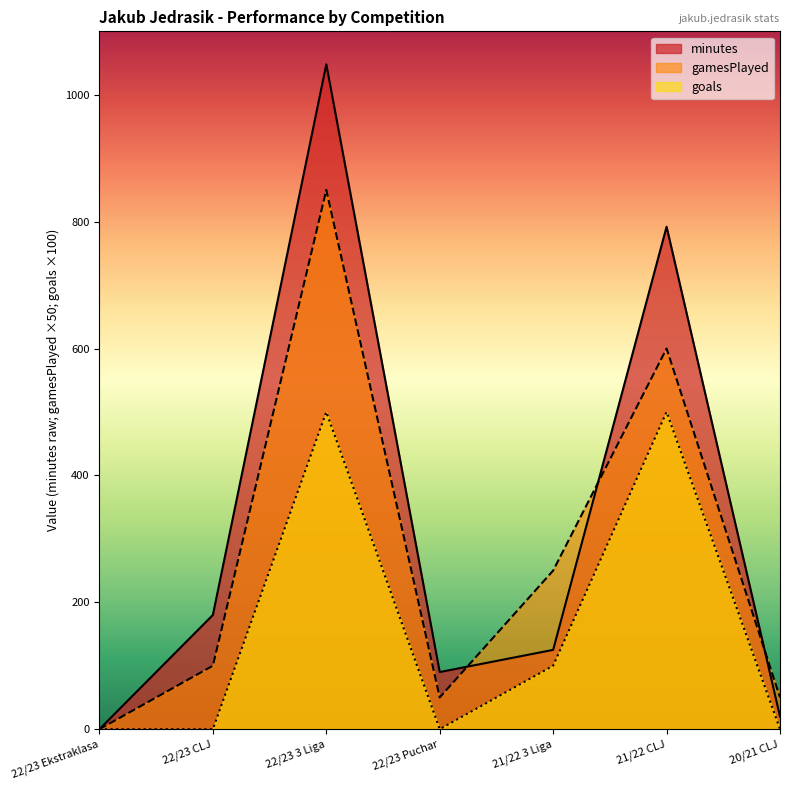

Between 21/22 3 Liga and 20/21 CLJ, which is larger?

21/22 3 Liga